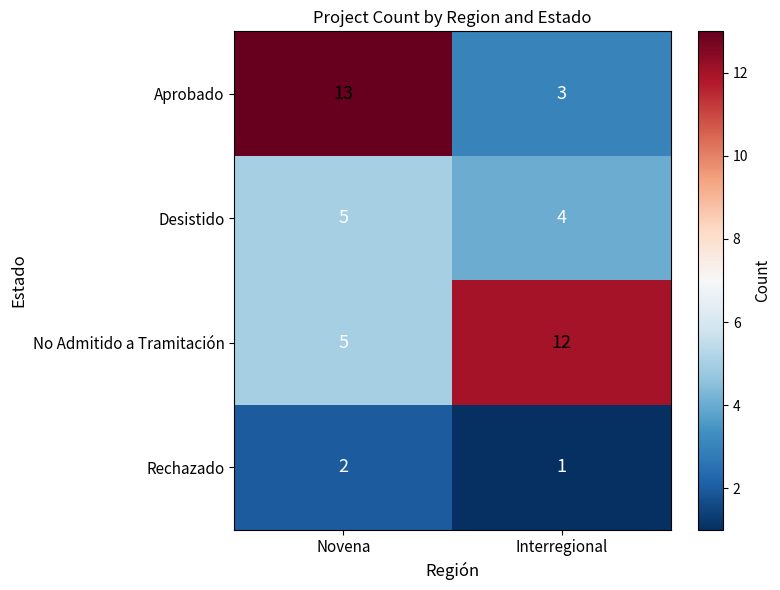

At which category does the chart reach its peak across all series?

Novena